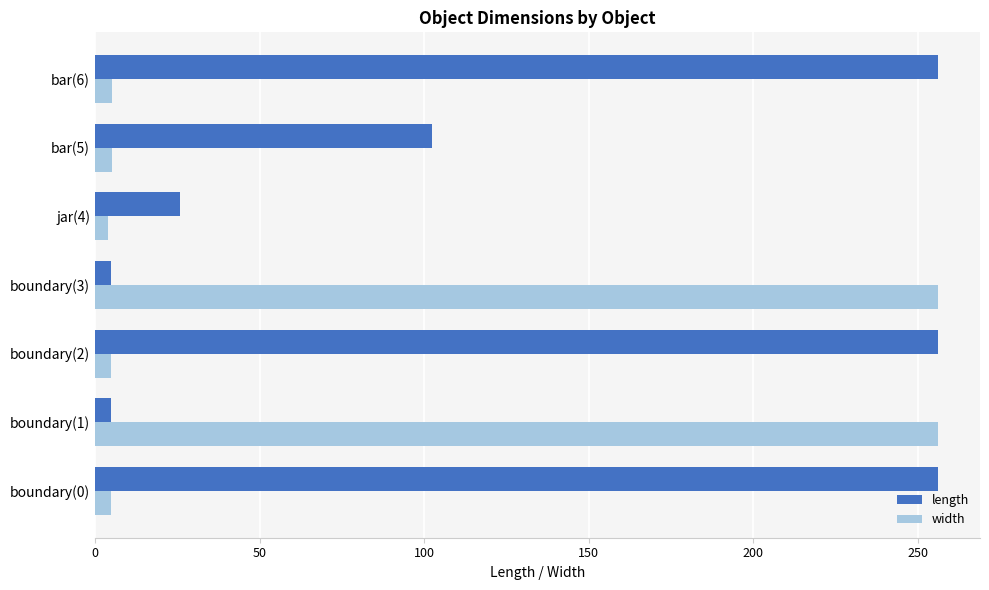

At how many categories does at least one series exceed 197?

5